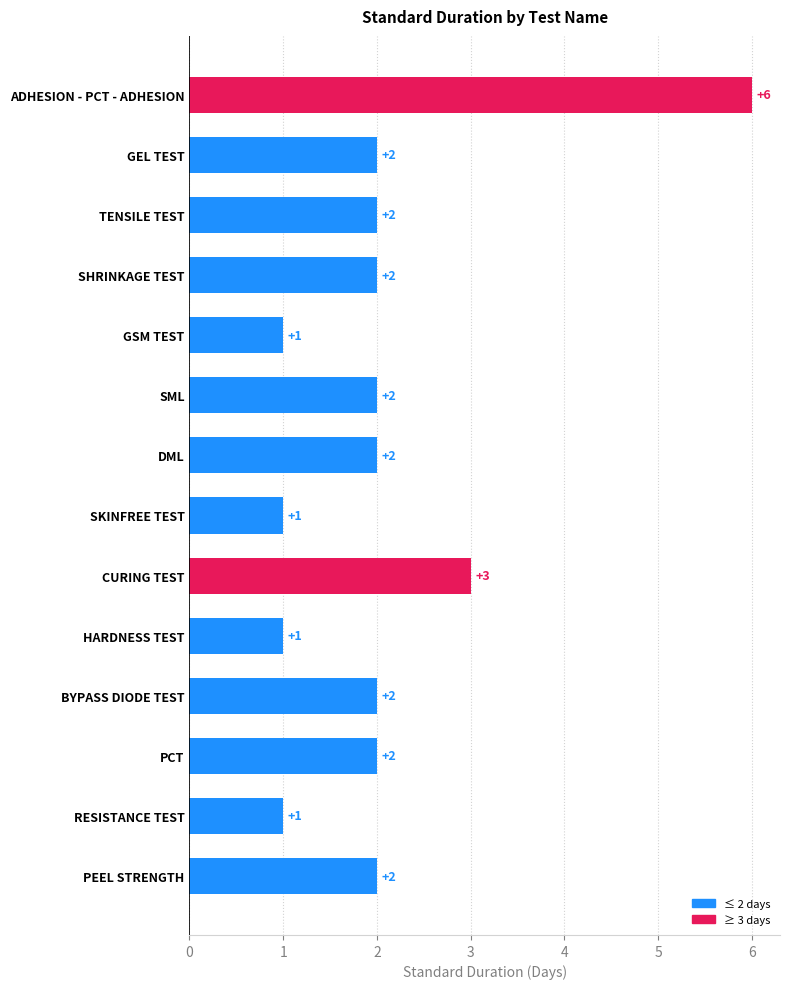

True or false: the data shows 3 at PEEL STRENGTH.

False